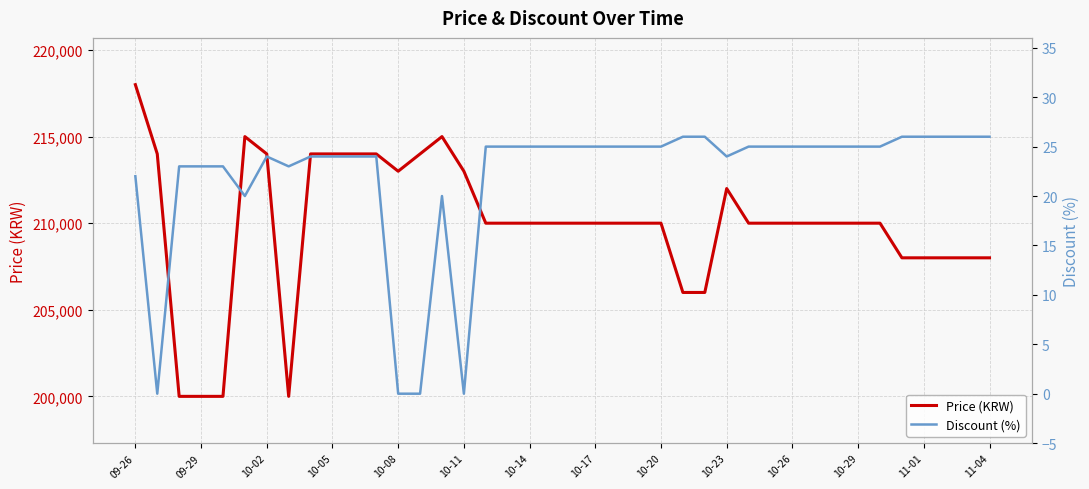

The value of Price (KRW) at 10-05 is 214000. True or false?

True